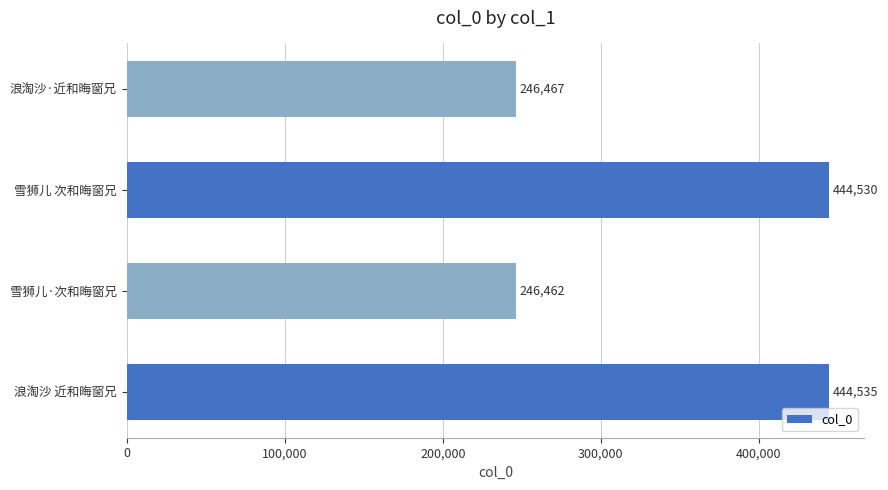

Are the bars grouped side by side (vs. stacked)?

No